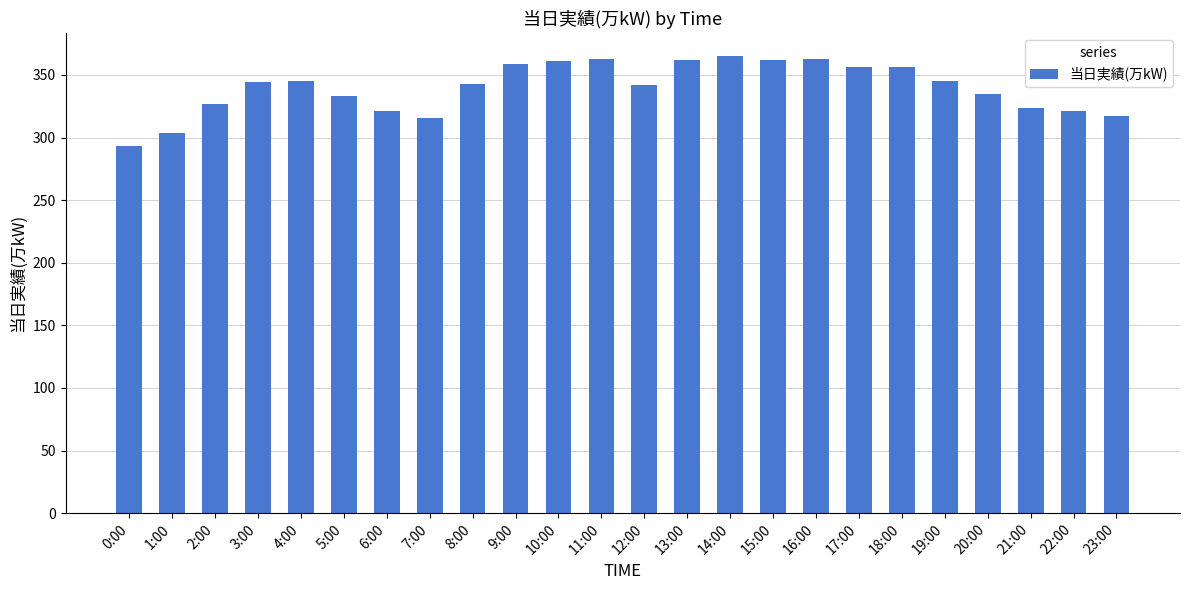

Which has a higher value, 22:00 or 5:00?

5:00